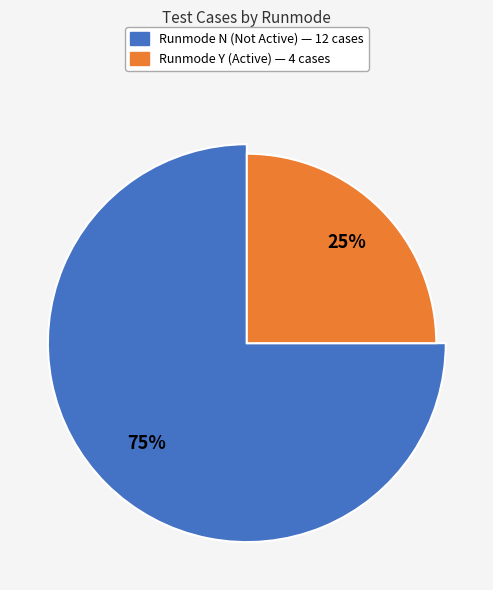

Is there a majority slice in this chart?

Yes